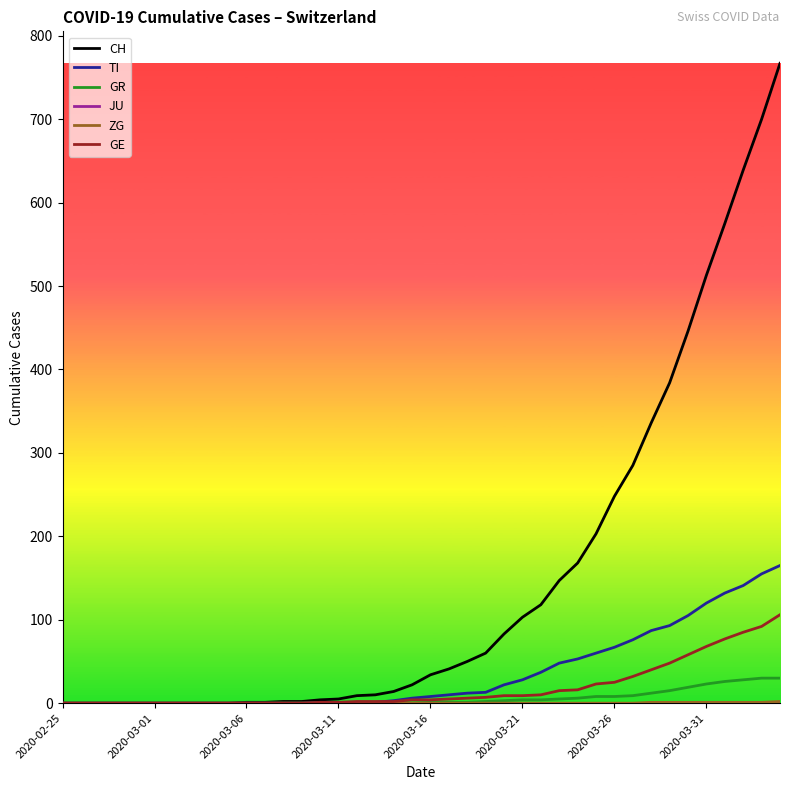

What is the highest value of the CH series?

767